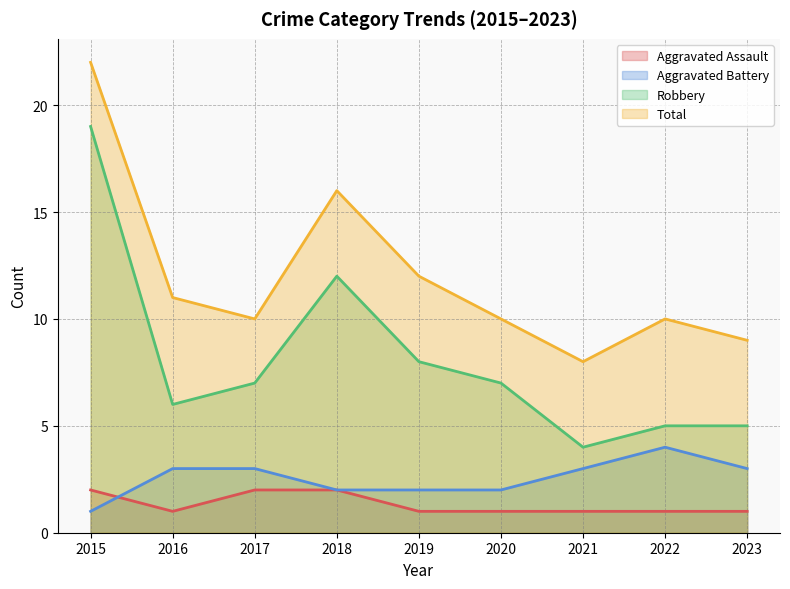

What is the difference between the highest and lowest values at 2017?

8